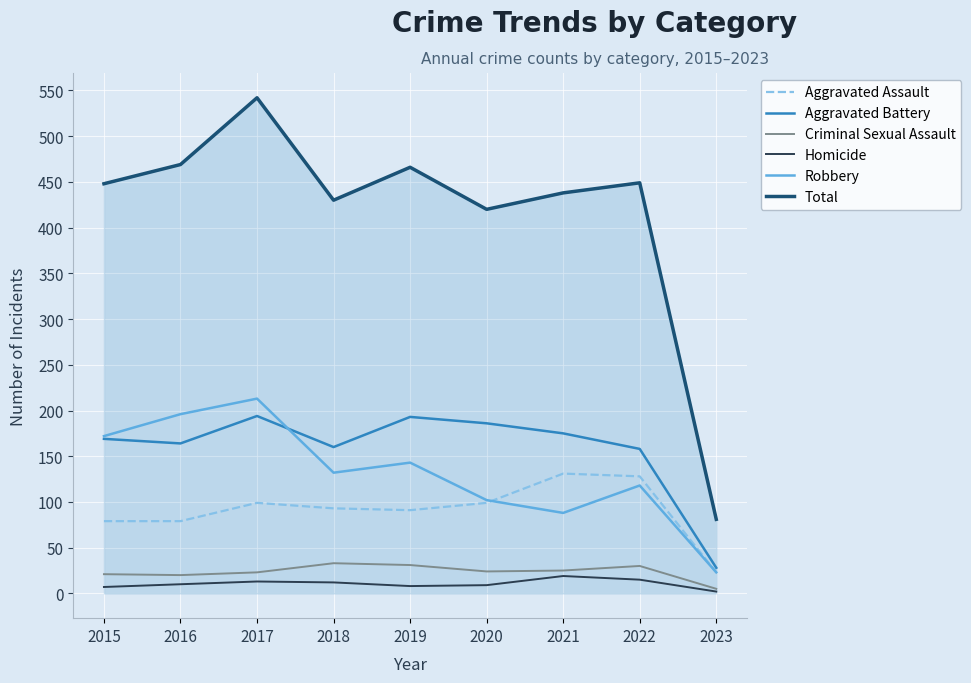

True or false: Robbery and Homicide cross at least once.

False